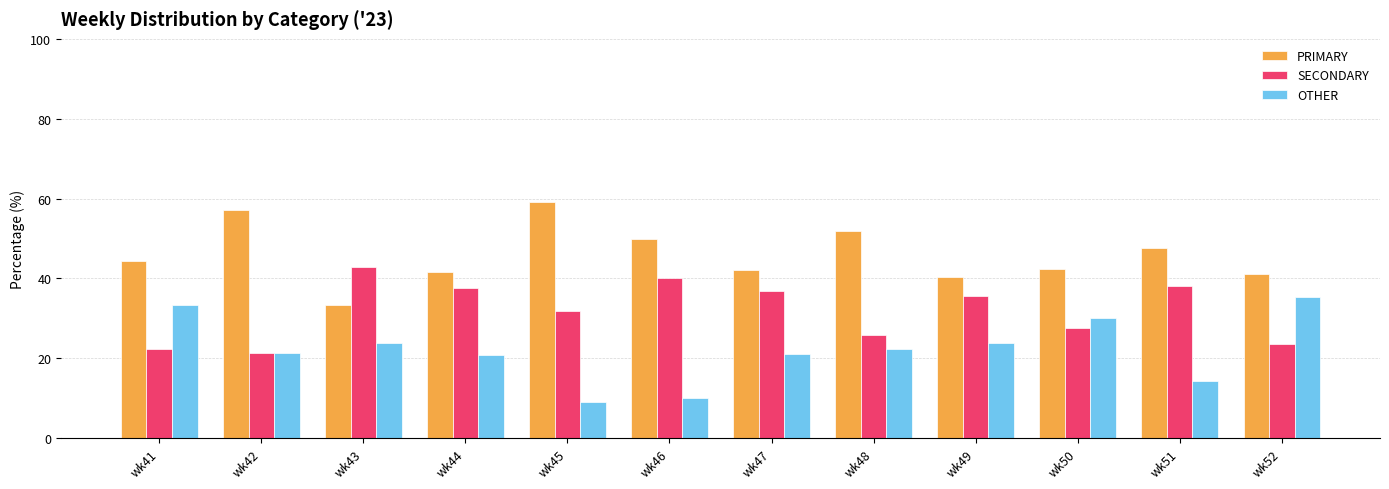

What are all the series names shown in the legend?

PRIMARY, SECONDARY, OTHER